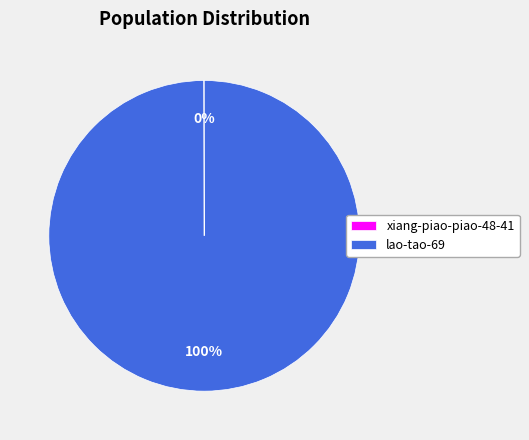

To the nearest percent, what is the average slice percentage?

50%